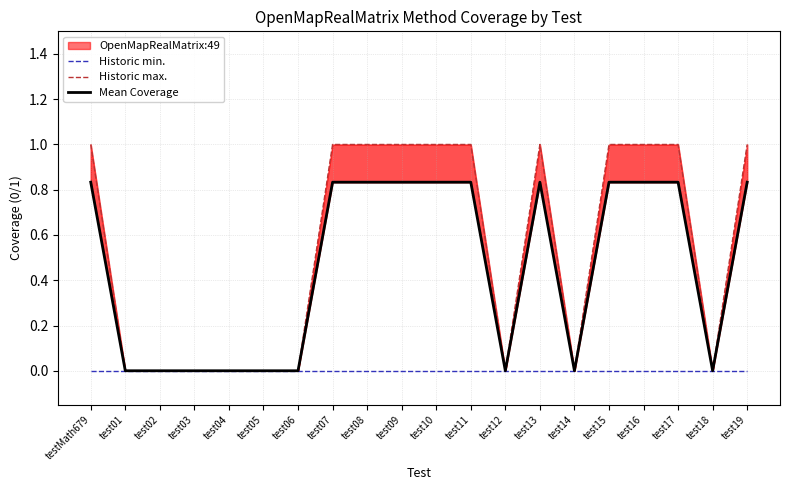

True or false: Historic max. and Historic min. cross at least once.

False